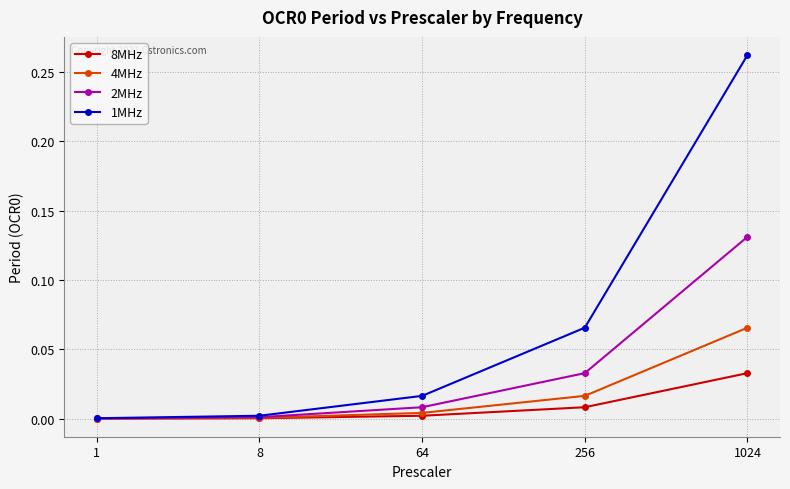

The value of 8MHz at 1 is 0.0. True or false?

True